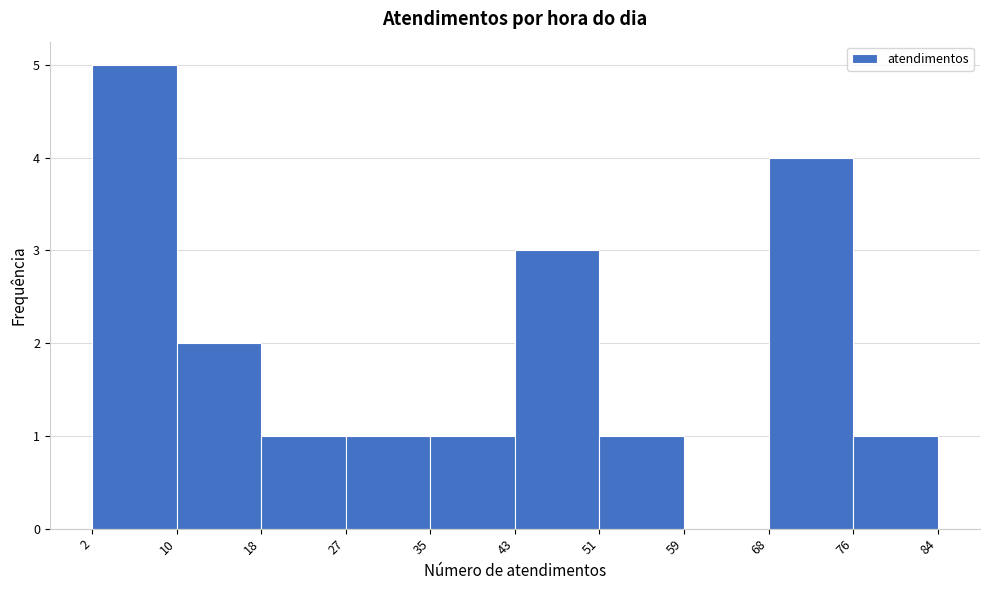

Reading left to right, transcribe this chart: for each bar, give the range it covers on the x-axis and its height. The values are not printed on the chart, so give them approximately, as read against the axis.

2 to 10: 5
10 to 18: 2
18 to 27: 1
27 to 35: 1
35 to 43: 1
43 to 51: 3
51 to 59: 1
59 to 68: 0
68 to 76: 4
76 to 84: 1